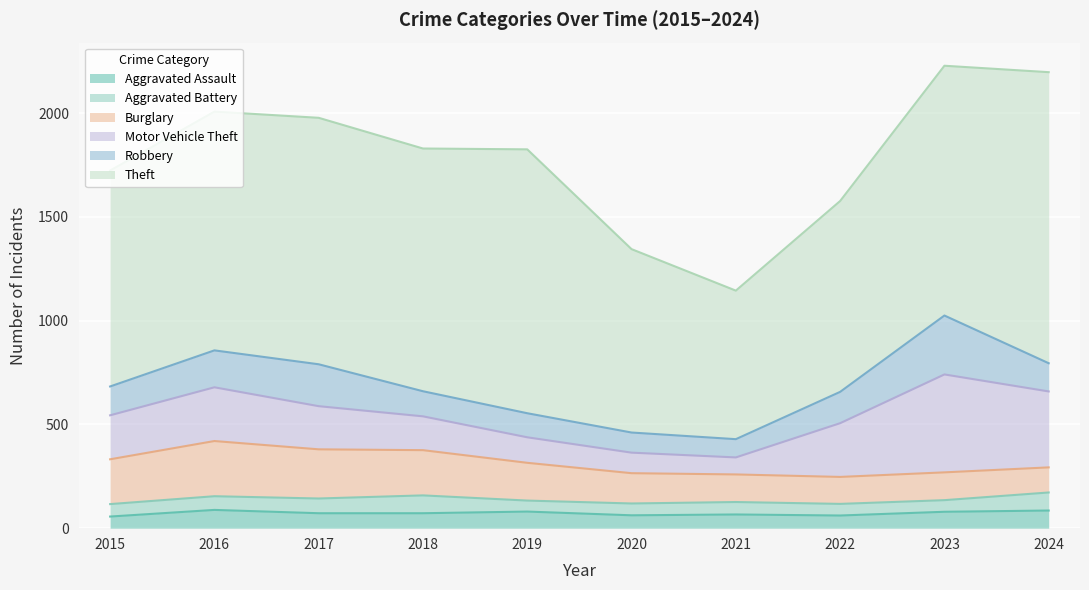

Where is the first local maximum for Theft?

2017